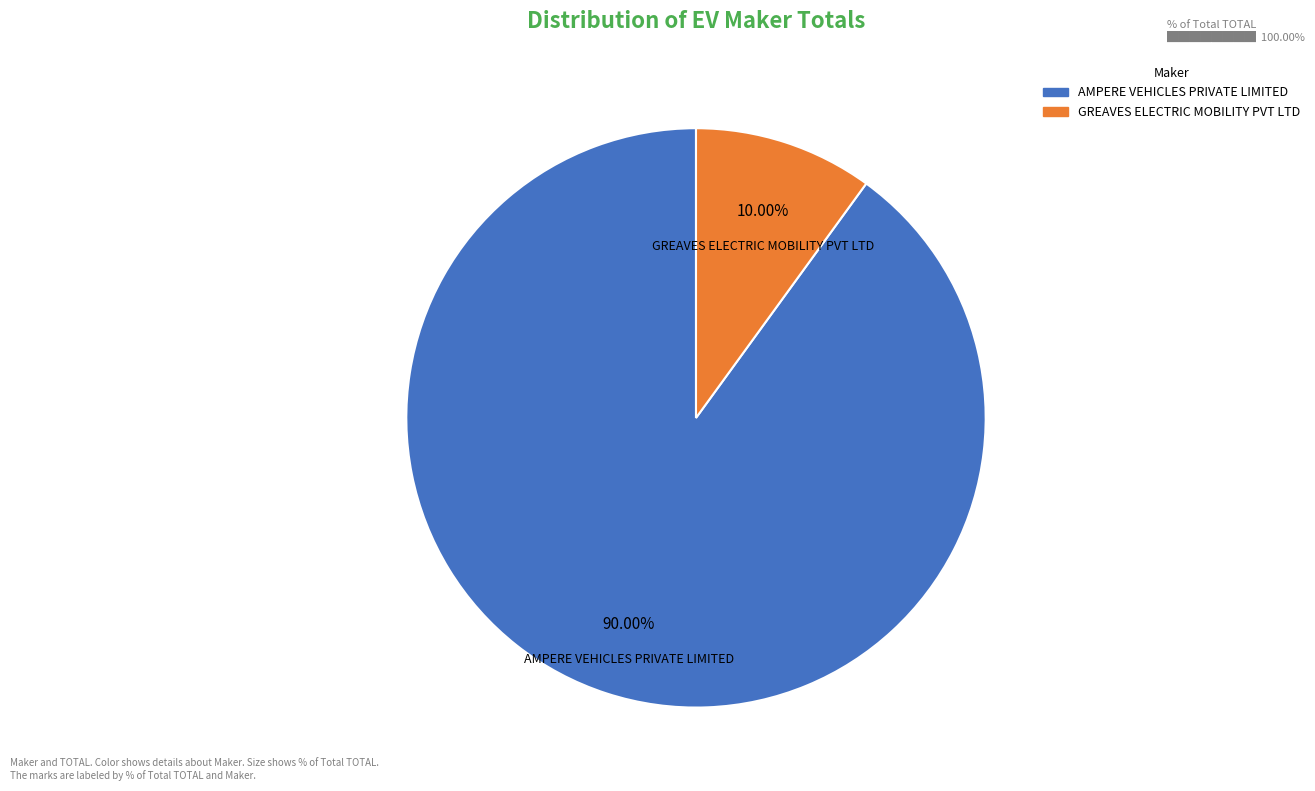

Approximately how many times larger is the value at AMPERE VEHICLES PRIVATE LIMITED compared to GREAVES ELECTRIC MOBILITY PVT LTD?

9.0